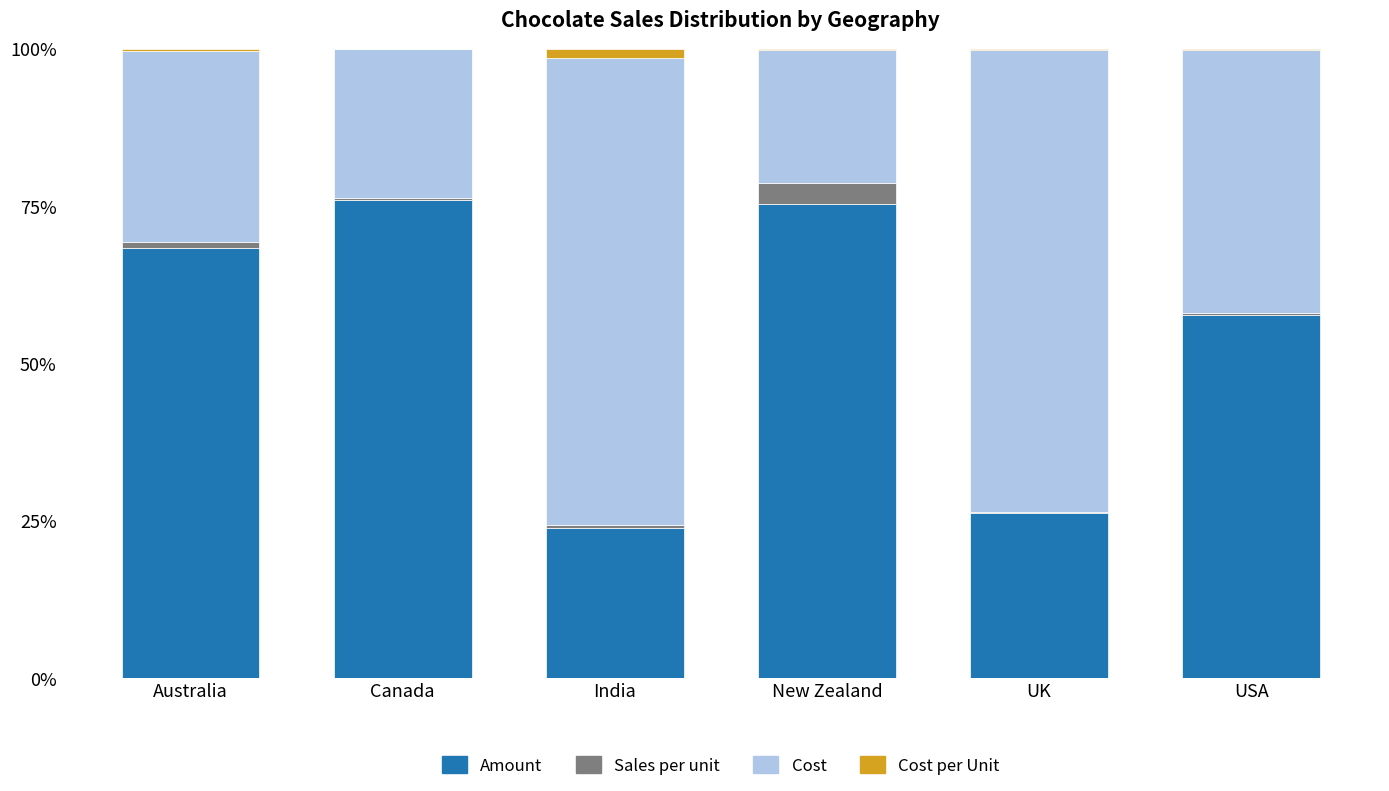

What is the sum of all Amount values?

327.9